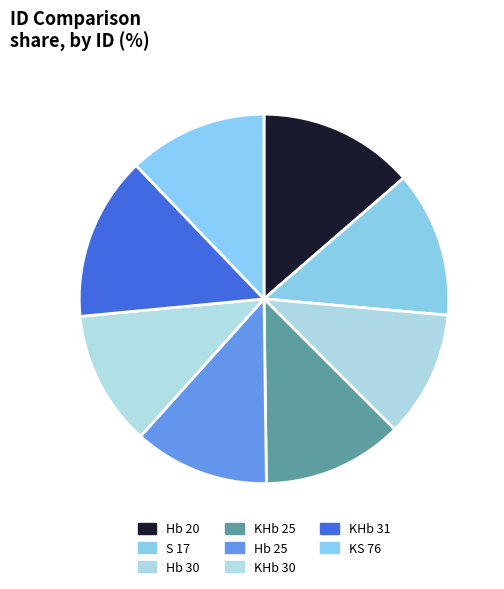

Between KHb 25 and Hb 30, which is larger?

KHb 25